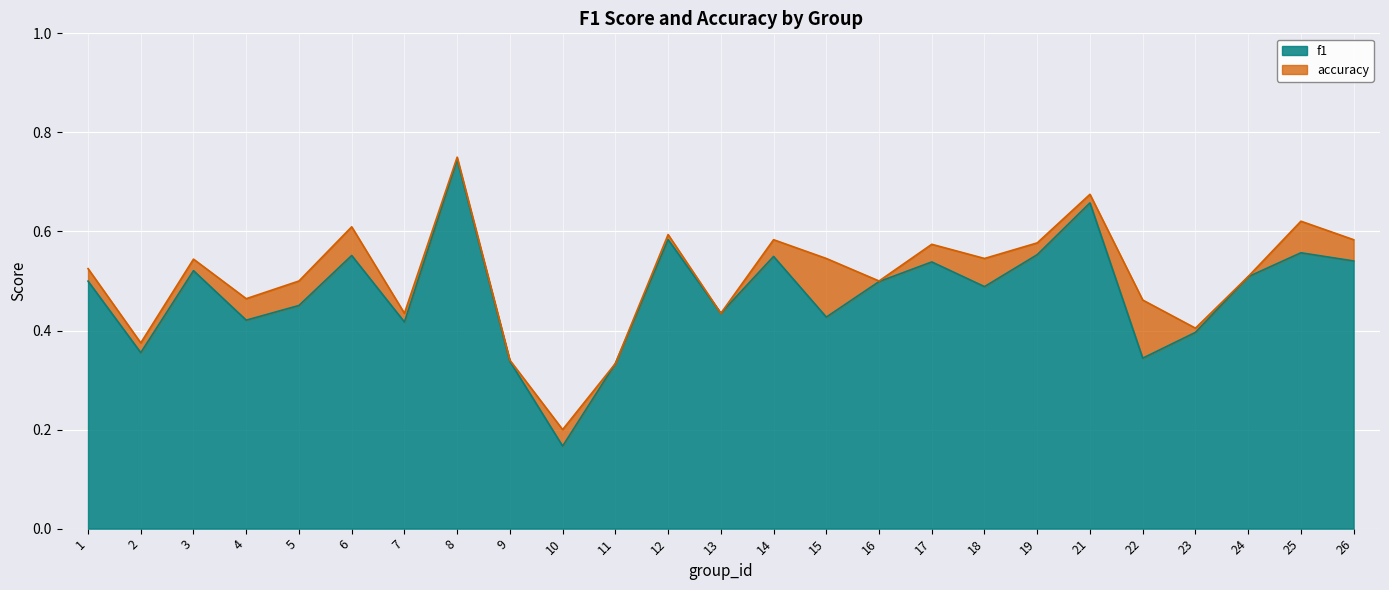

Which series has the largest total across all categories?

accuracy